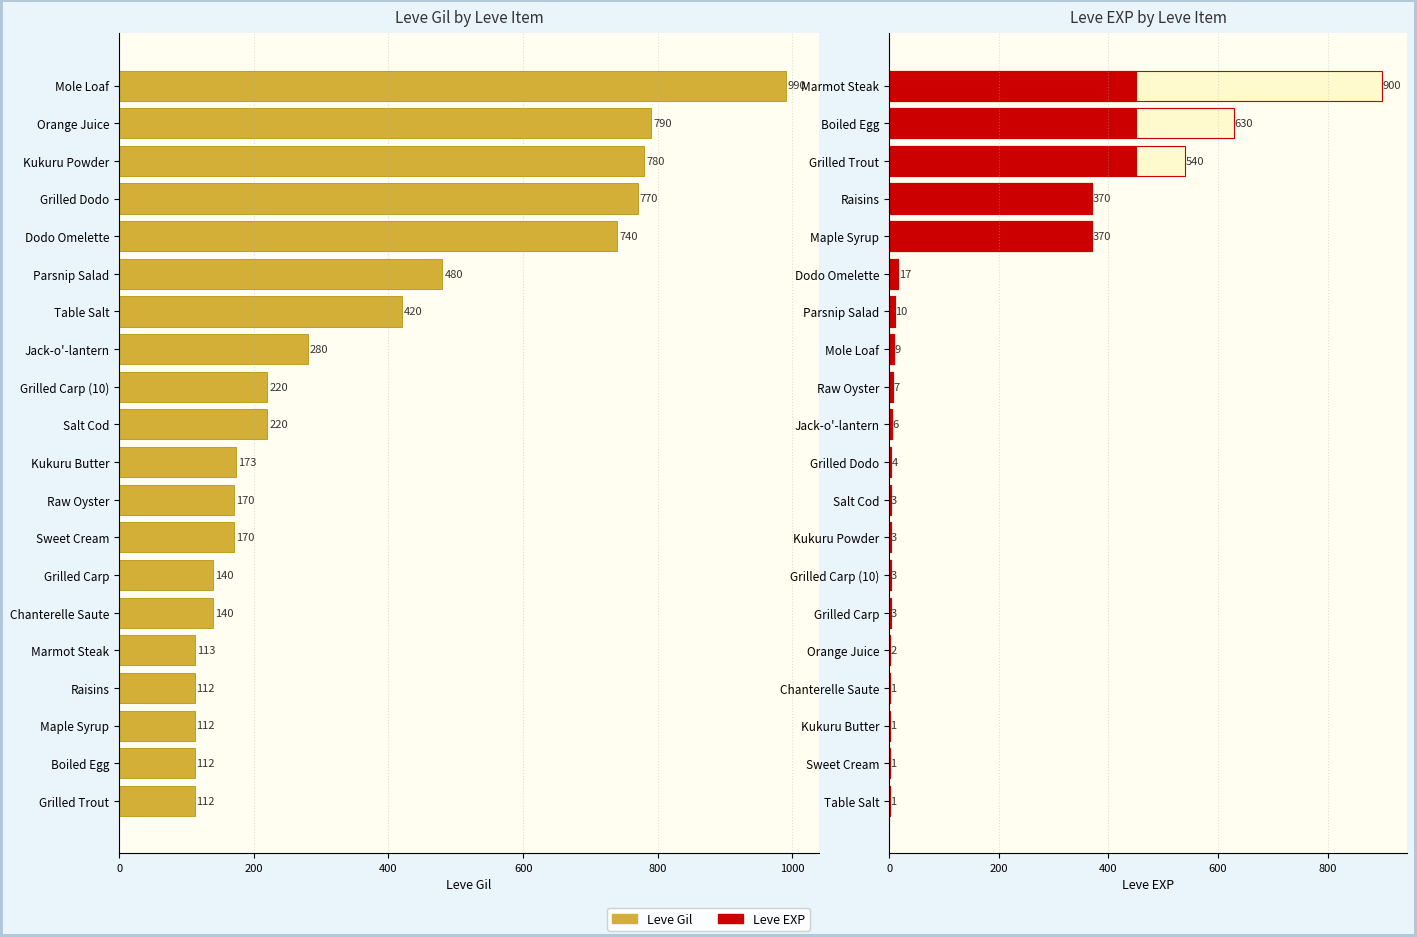

Read the Leve Gil value at Dodo Omelette, to the nearest 10.

740